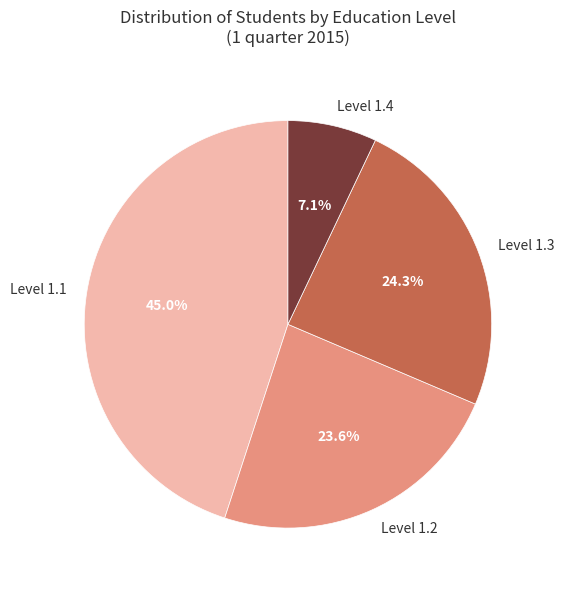

Which category has the smallest portion of the pie?

Level 1.4